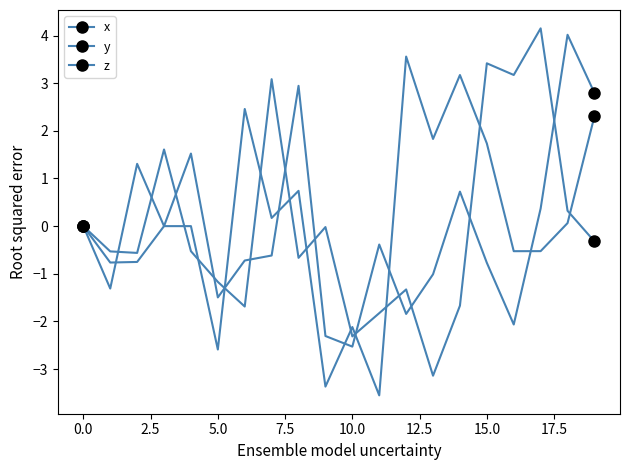

Count the number of categories in the chart.

20